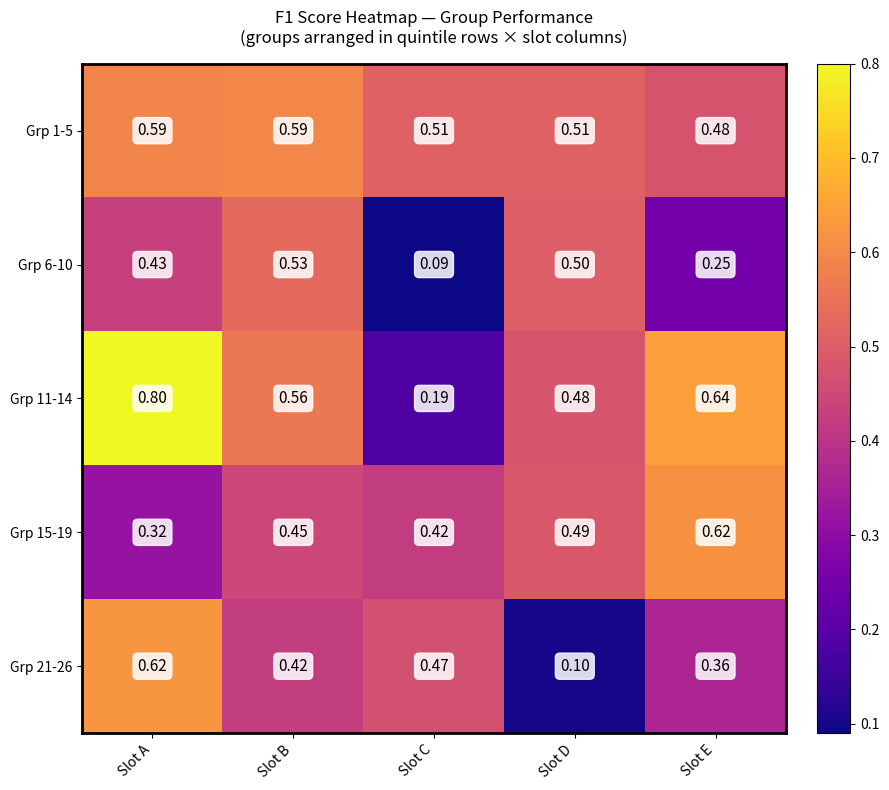

At how many categories does at least one series exceed 0?

5